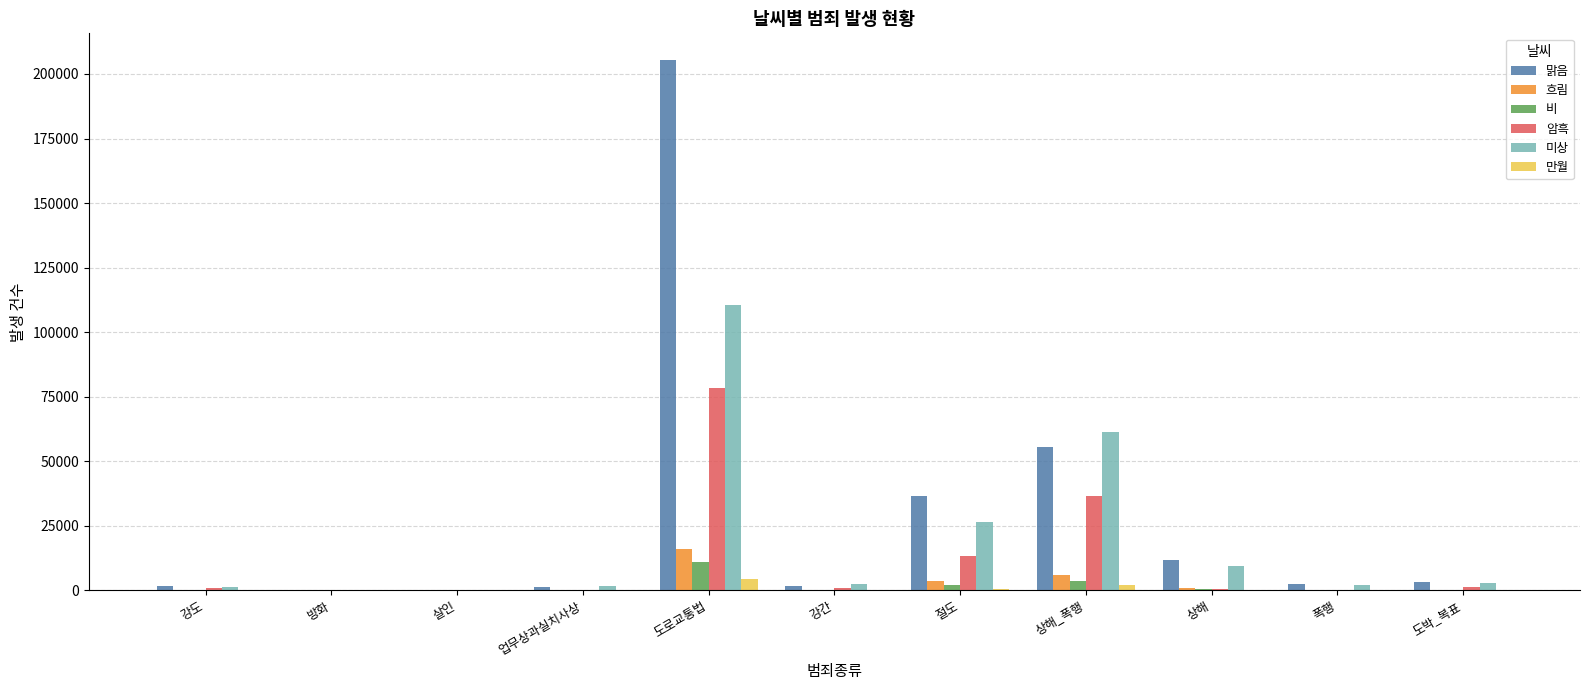

What value does the 만월 series have at 상해_폭행, to the nearest 10?

2010